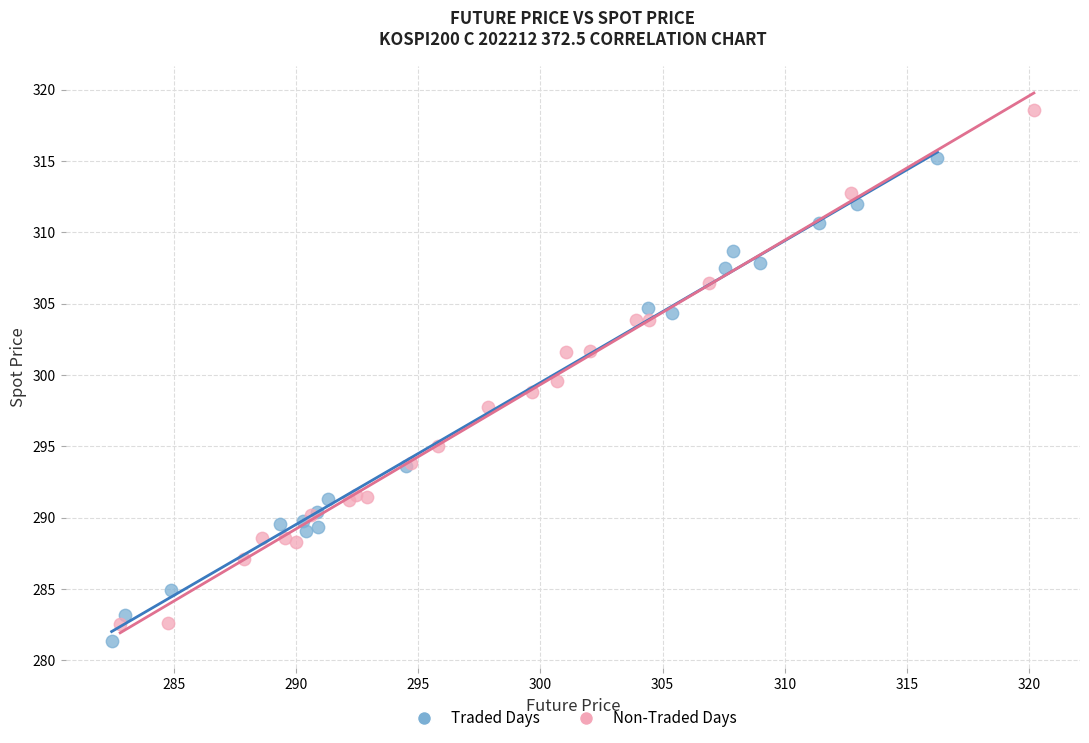

Which series has the largest Y range (max minus min)?

Non-Traded Days